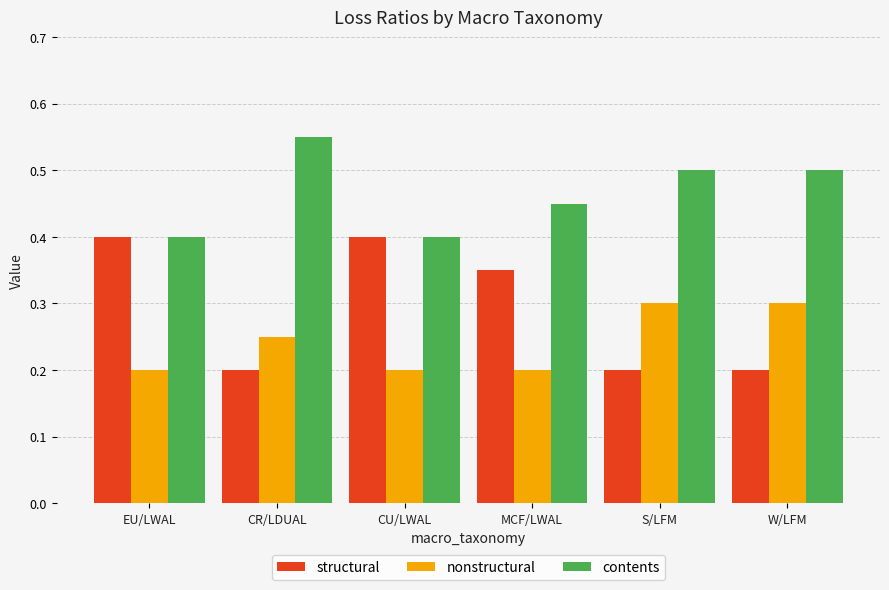

What is the total value across all series at EU/LWAL?

1.0